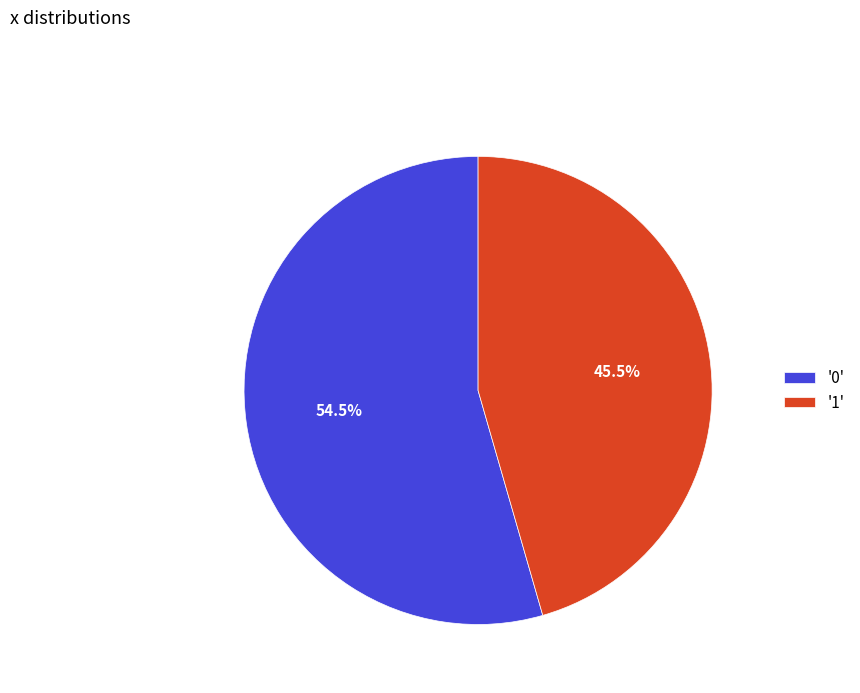

To the nearest percent, what is the average slice percentage?

50%